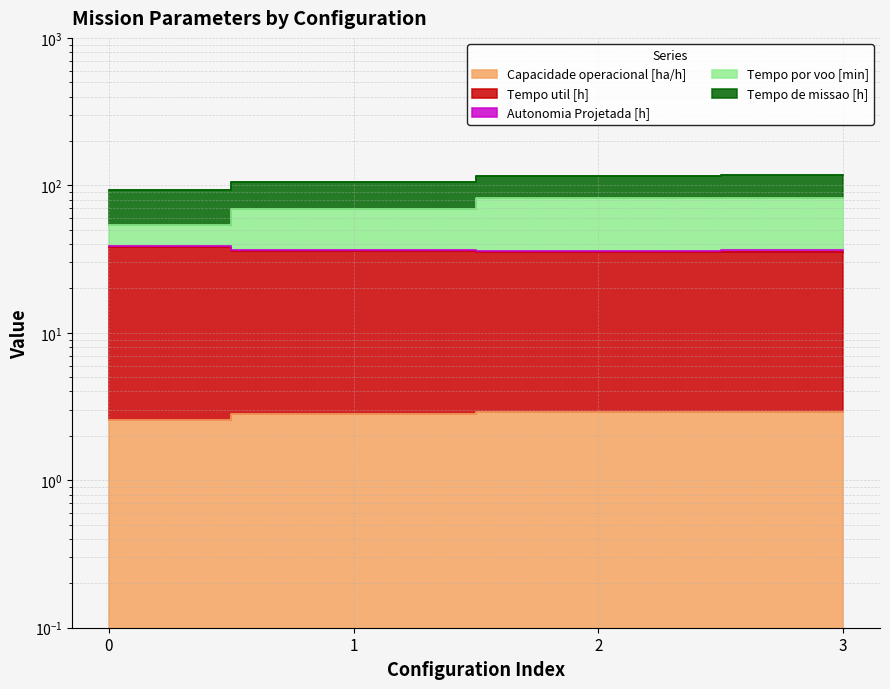

At which category does the chart reach its peak across all series?

3